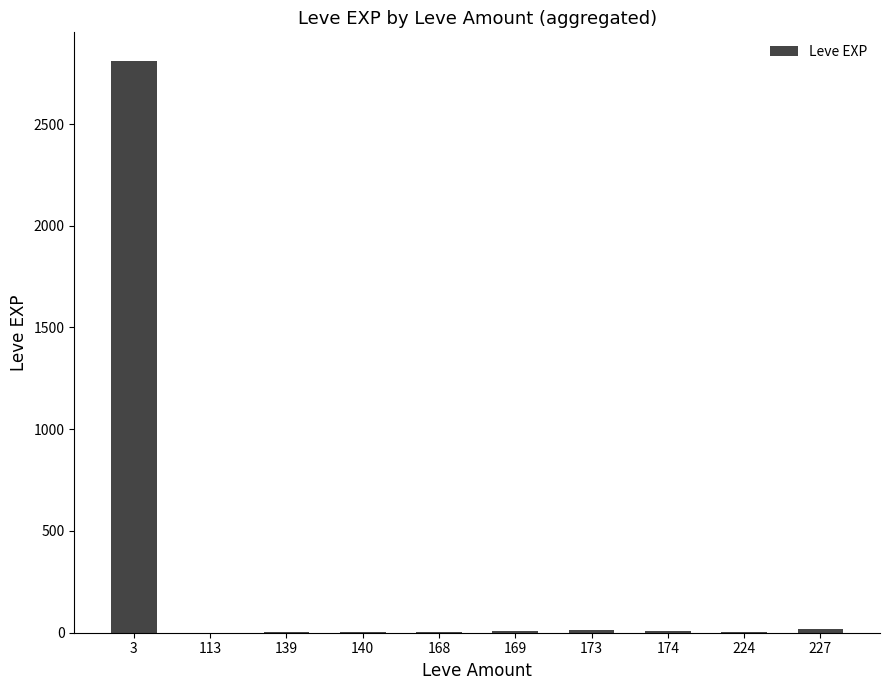

The value at 3 is 4288. True or false?

False